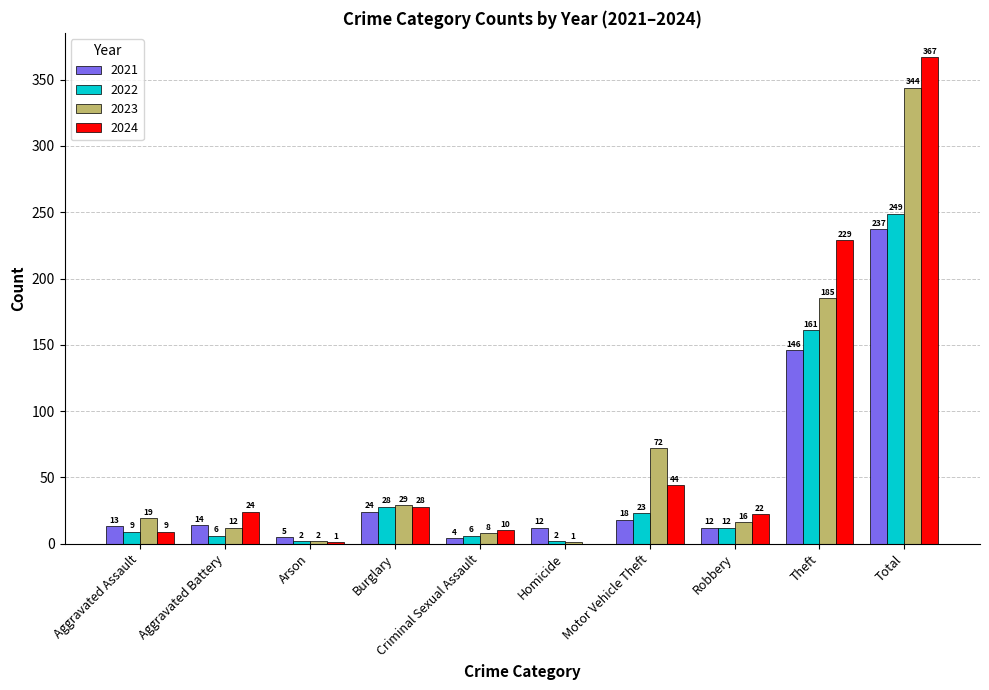

Is the value of 2024 at Total greater than the value of 2022 at Burglary?

Yes